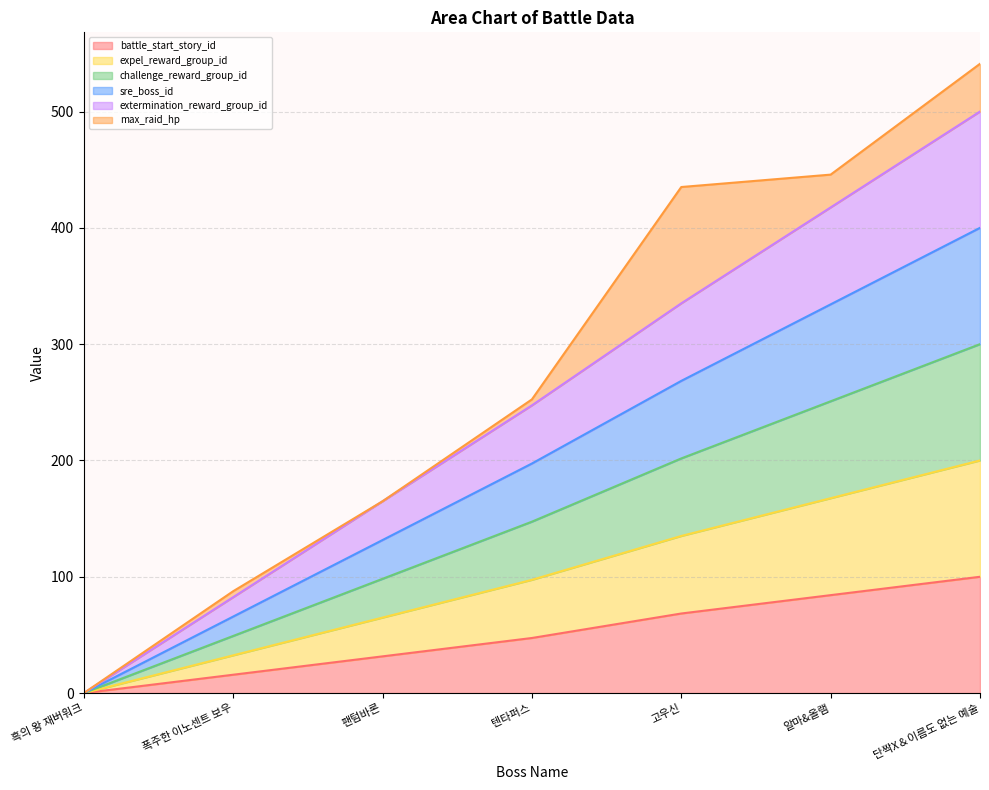

At which label does battle_start_story_id first exceed 47?

텐타퍼스